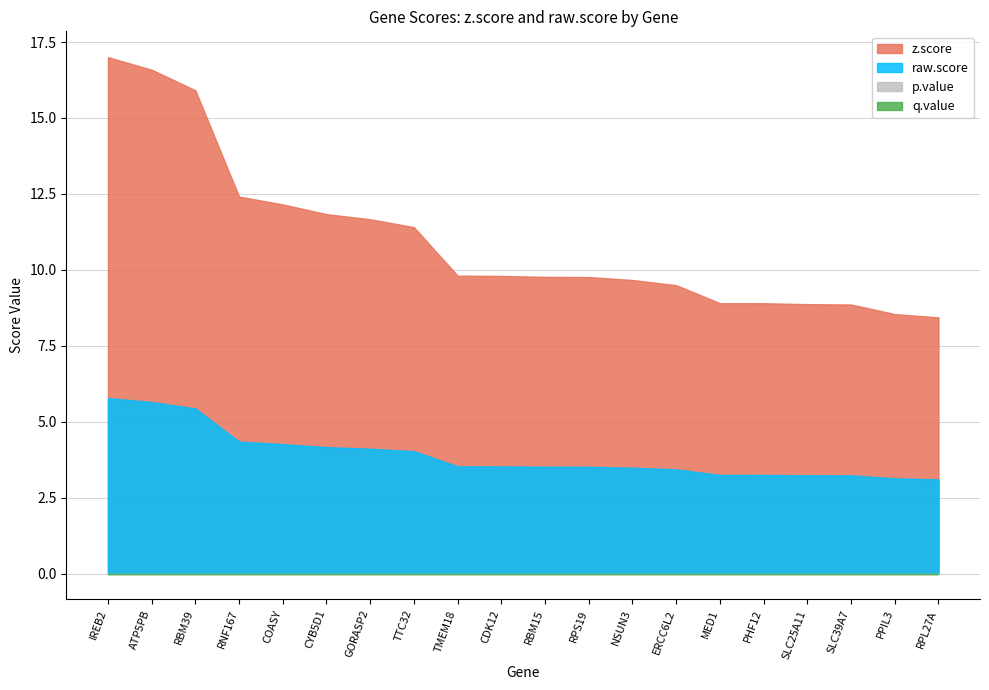

Which series changed the most between ATP5PB and COASY?

z.score